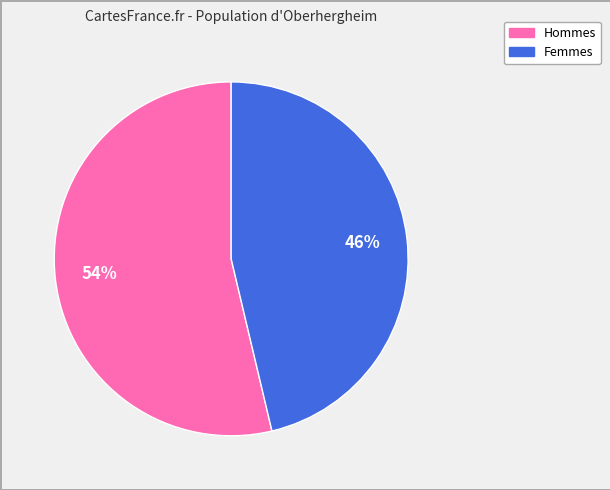

Which has a higher value, Hommes or Femmes?

Hommes